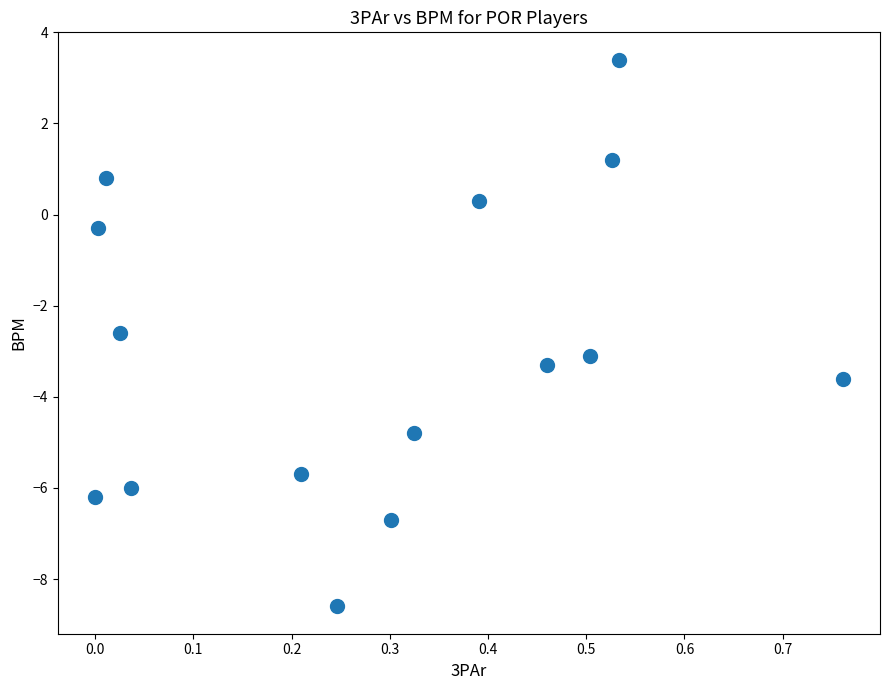

What Y value in the scatter plot is closest to -2?

-2.6